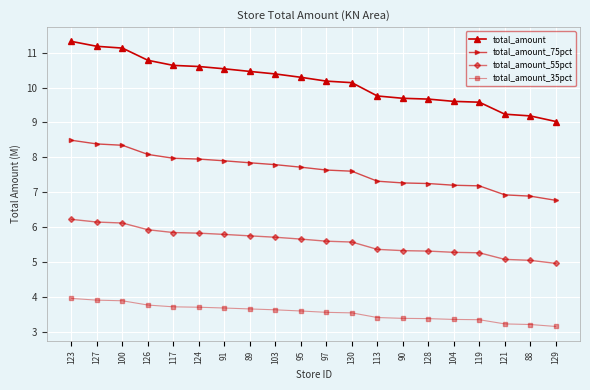

What is the label of the 18th point from the right?

100